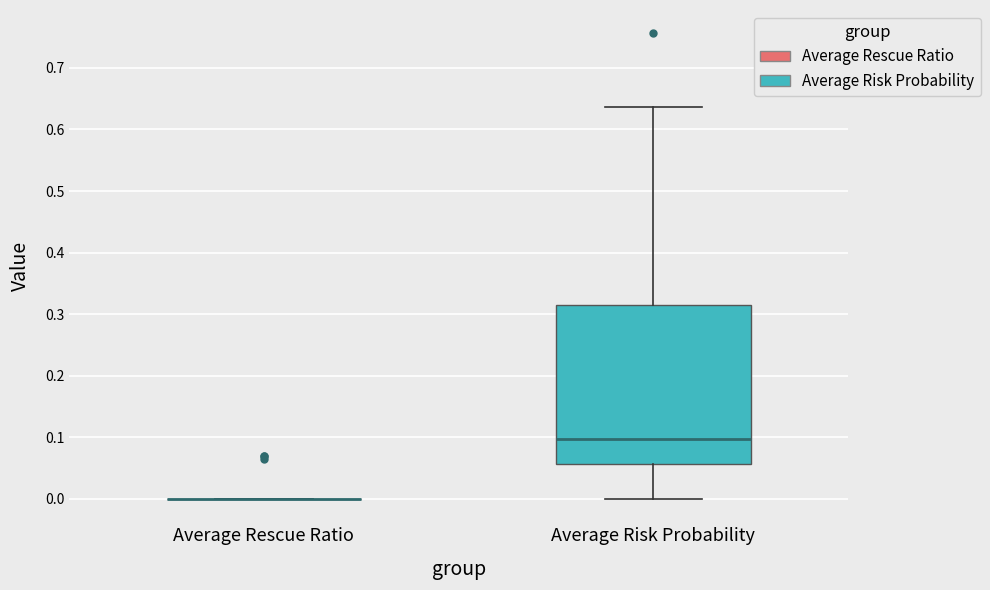

Reading left to right, transcribe this box plot: for each box, give where its median line is, the range the box spans, and where its two whiskers end, as read against the y-axis. The values are not printed on the chart, so give them approximately, as read against the axis.

Average Rescue Ratio: box collapsed to a line at 0.00, whiskers 0.00 to 0.00
Average Risk Probability: median 0.10, box 0.06 to 0.31, whiskers 0.00 to 0.64